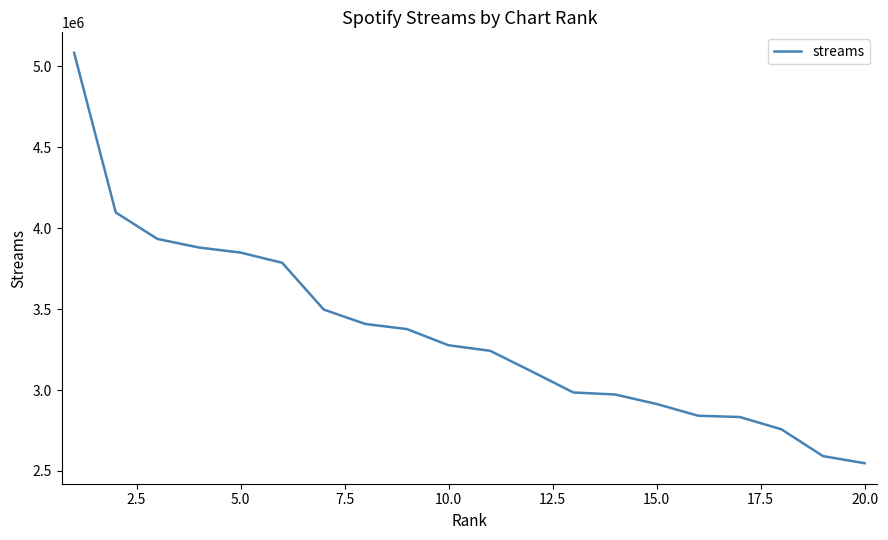

What is the smallest value displayed?

2547649